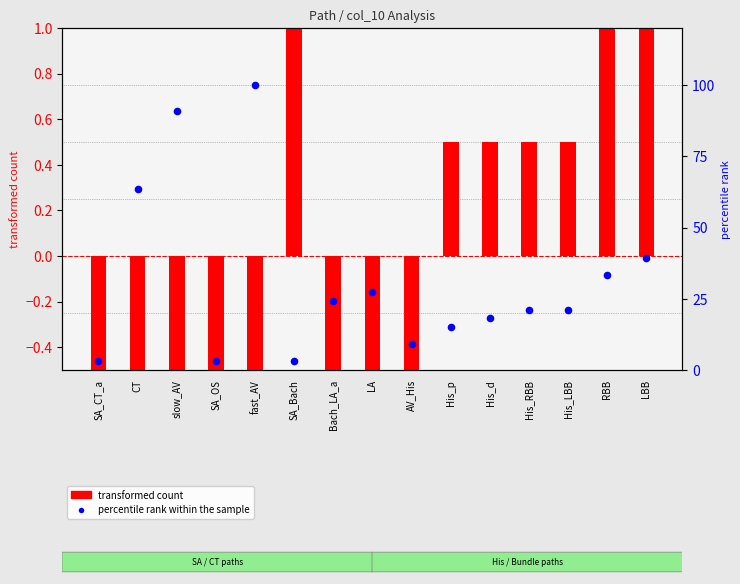

At which category is the sum across all series the highest?

fast_AV